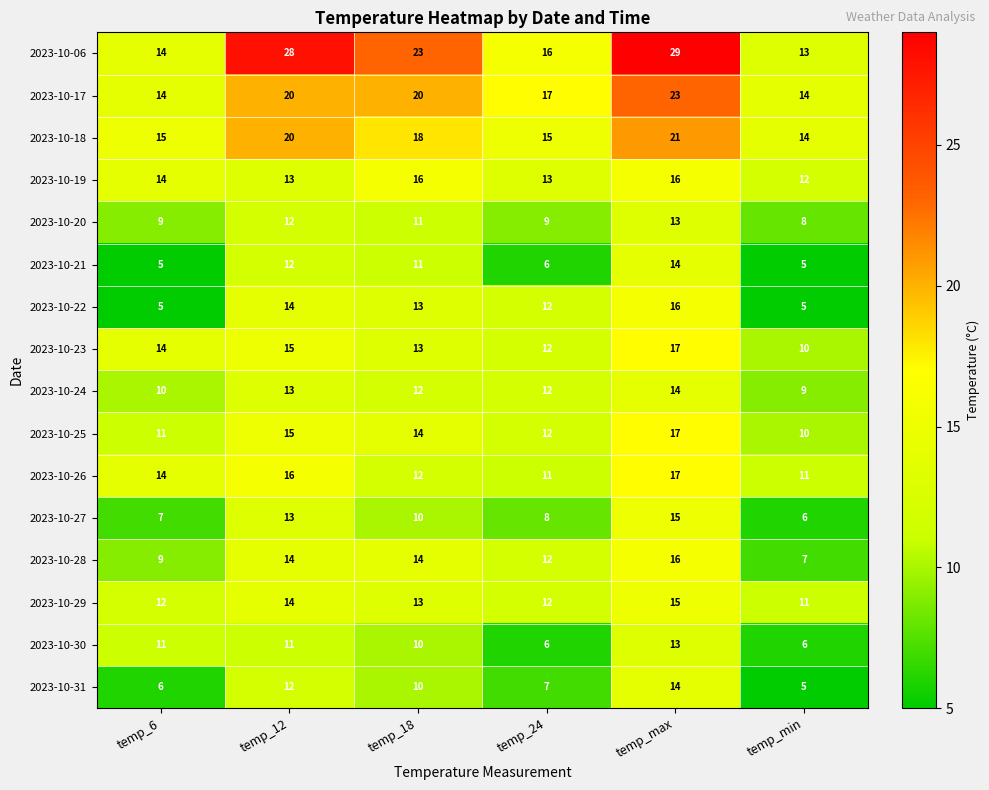

At which category is the sum across all series the highest?

temp_max